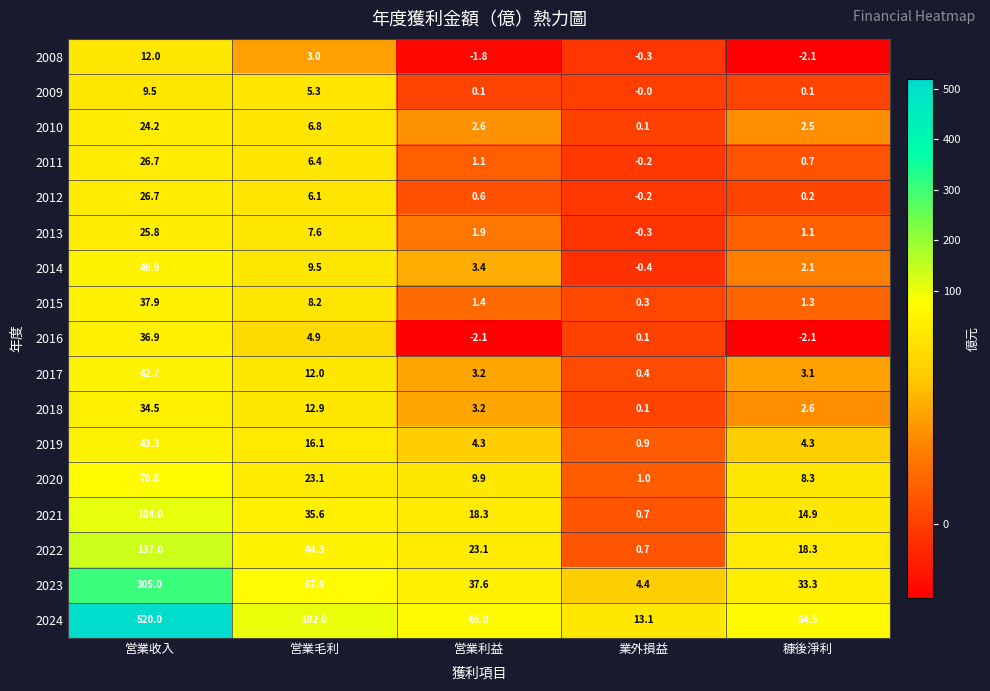

At which category does the chart reach its peak across all series?

営業收入